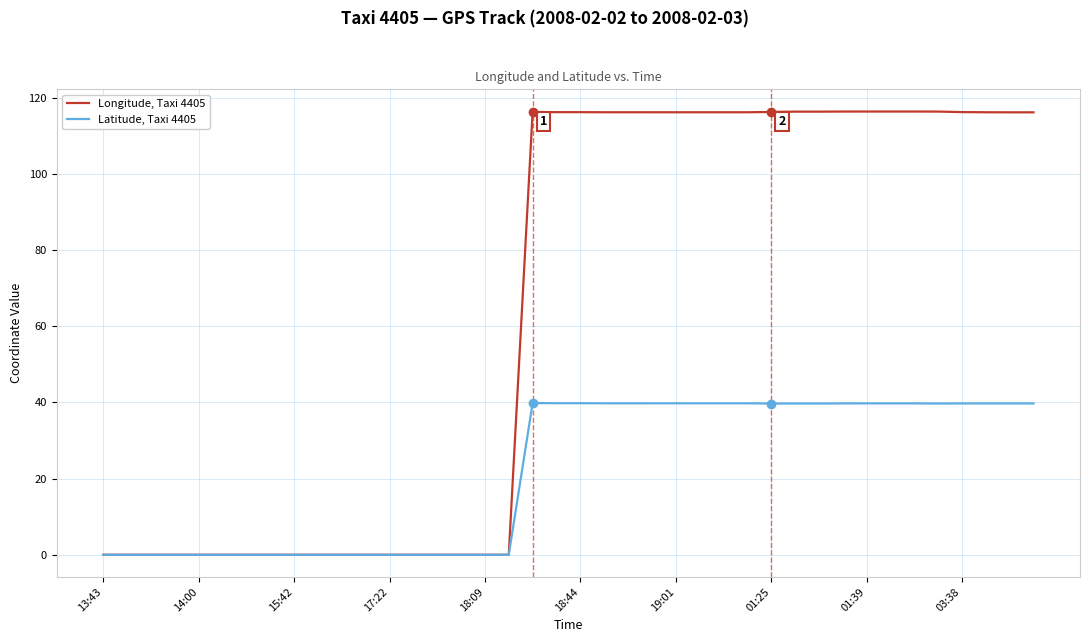

Which series has the largest range (max minus min)?

Longitude, Taxi 4405